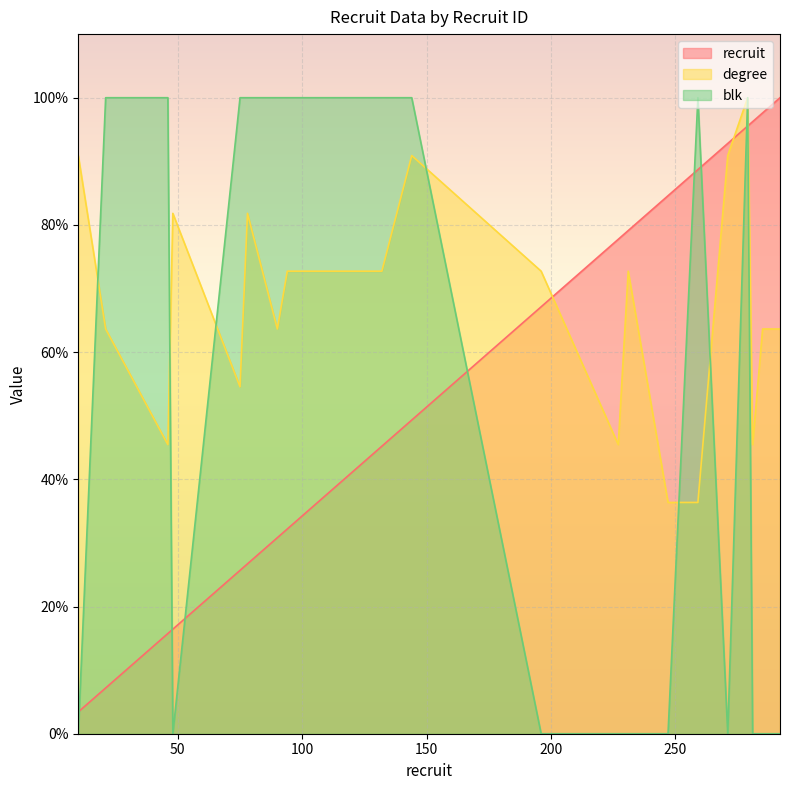

Count the number of categories in the chart.

20